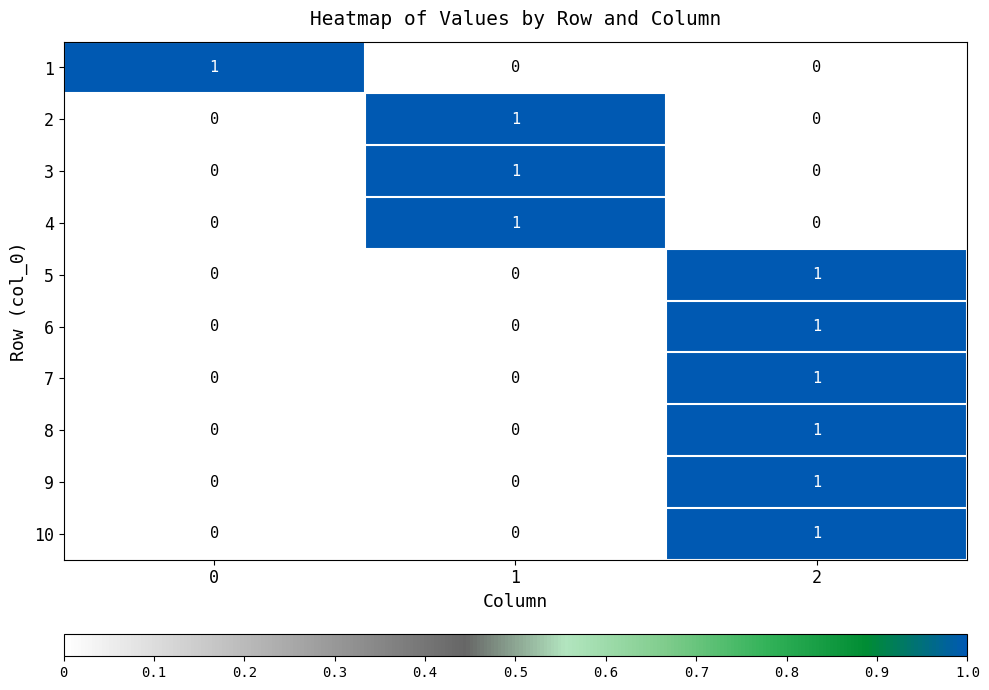

What is the total value across all series at 2?

6